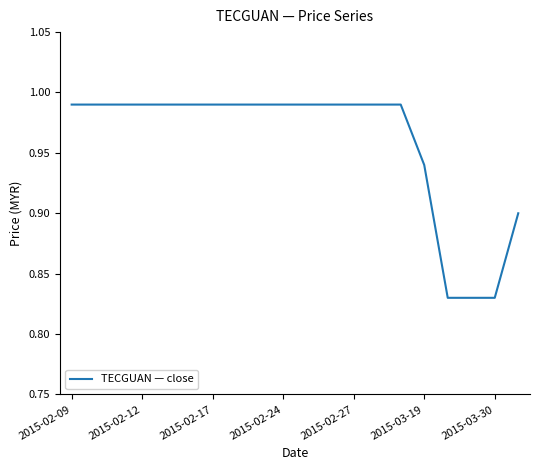

What is the minimum value shown in the chart?

0.8